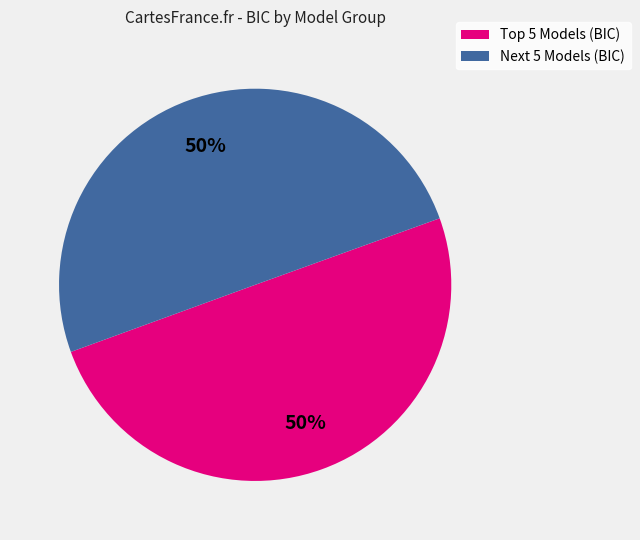

To the nearest percent, what is the average slice percentage?

50%